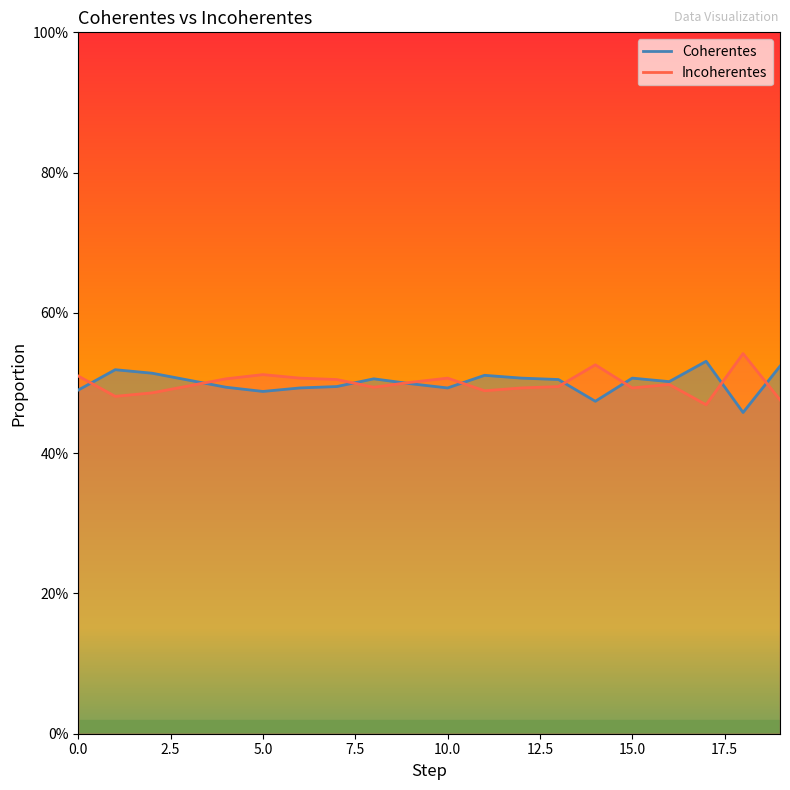

What is the total value across all series at 7?

1.0